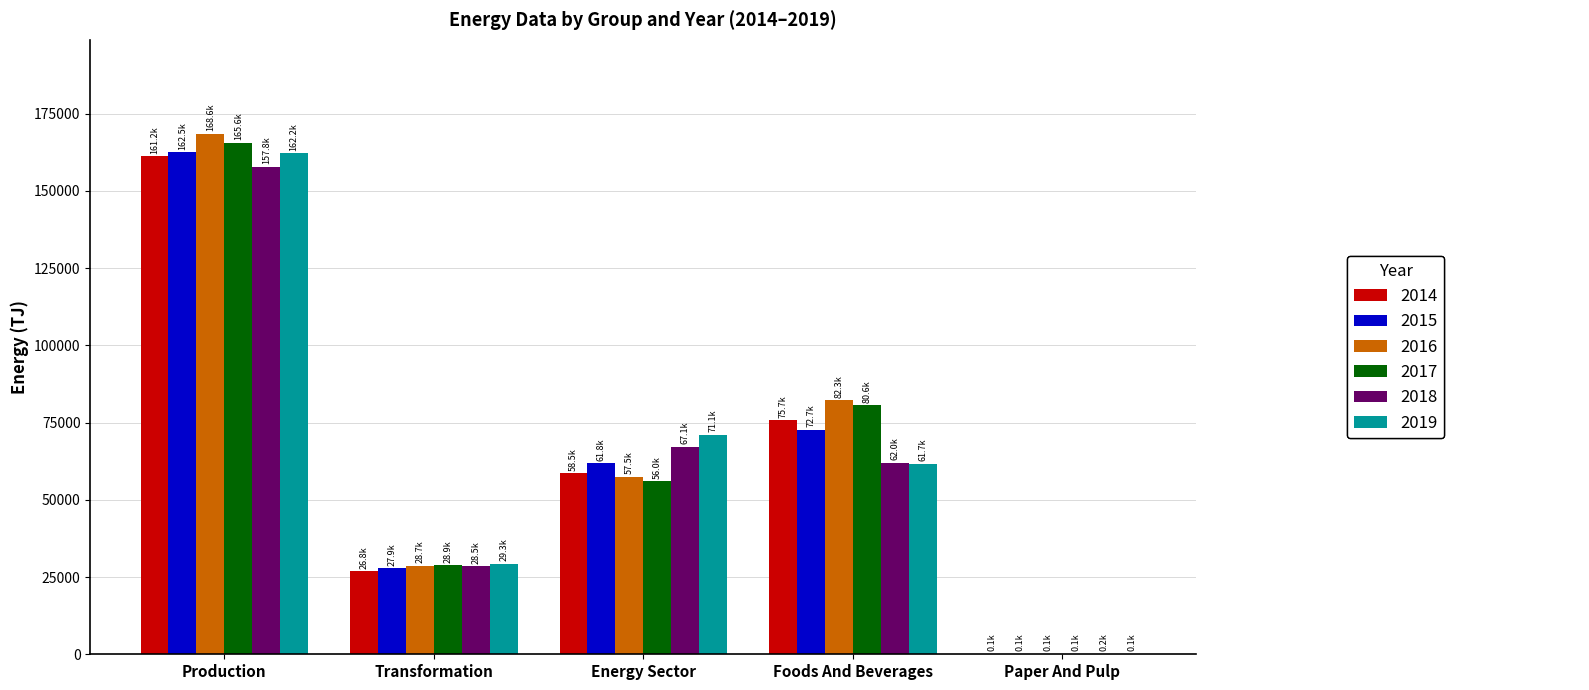

What is the maximum value shown in the chart?

168566.8